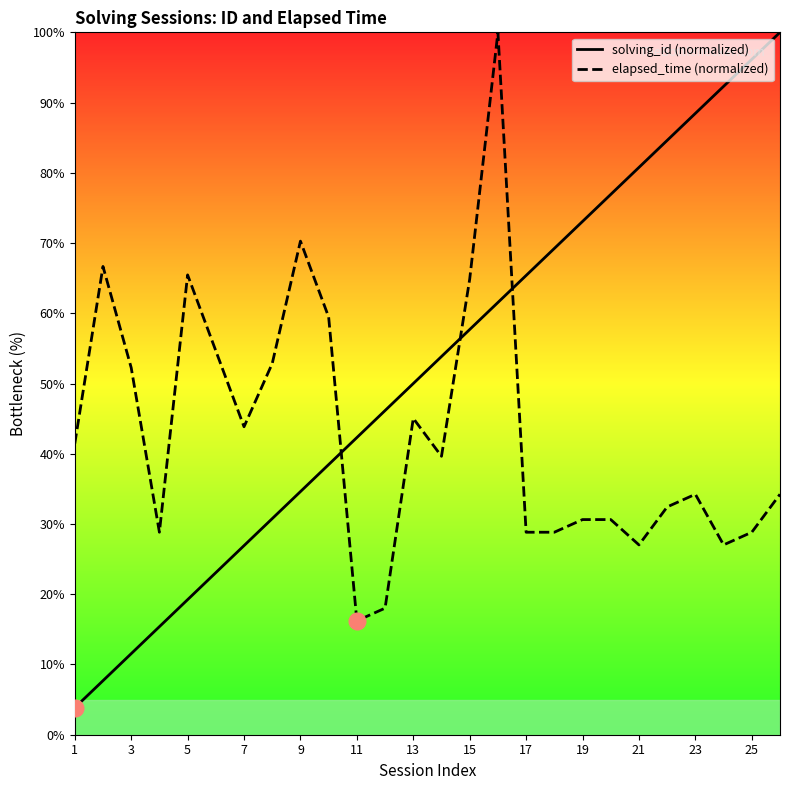

Is it true that solving_id (normalized) equals 21.2 at 21?

False